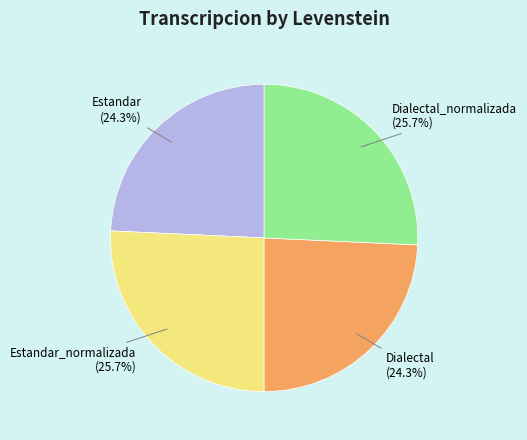

The Estandar_normalizada slice represents 26% of the pie. True or false?

True